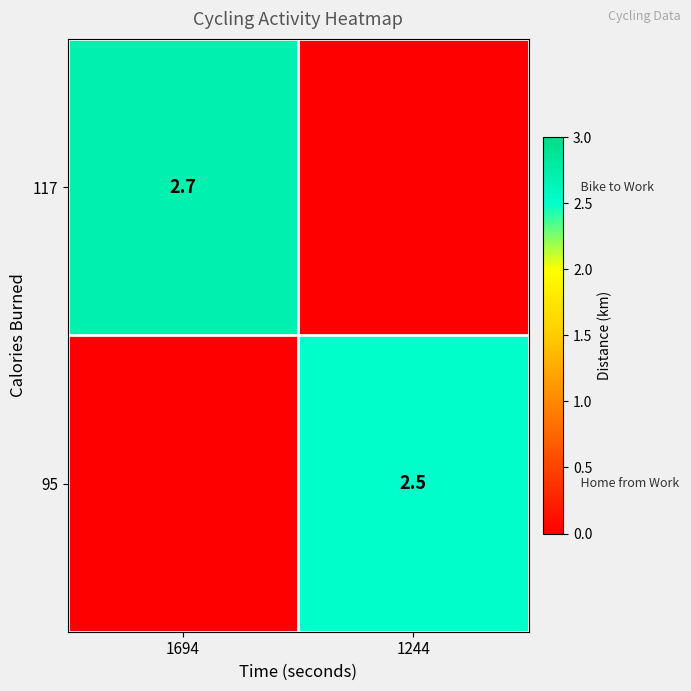

Count the number of data series in this chart.

2